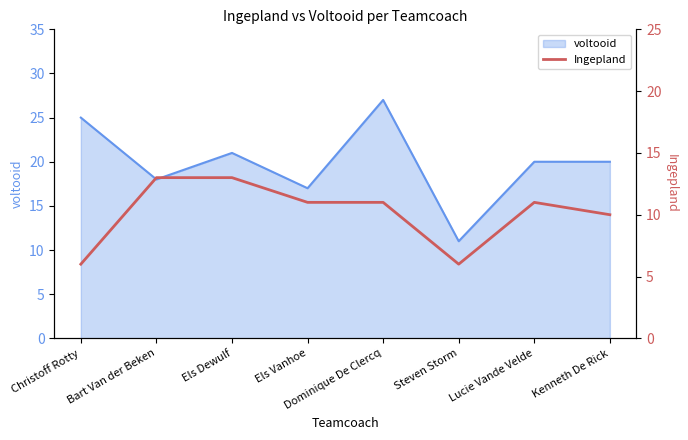

Which category has the highest value in the voltooid series?

Dominique De Clercq